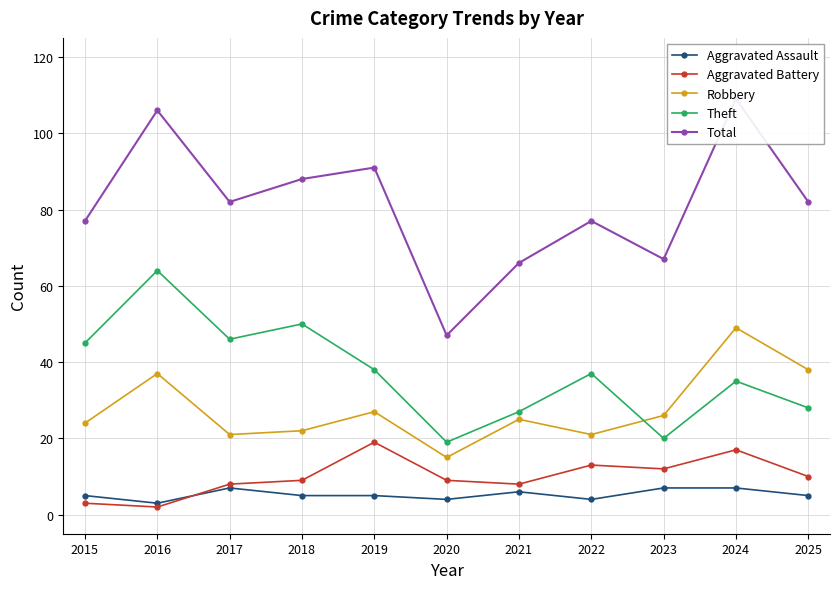

List the series in order of their peak value, lowest first.

Aggravated Assault, Aggravated Battery, Robbery, Theft, Total